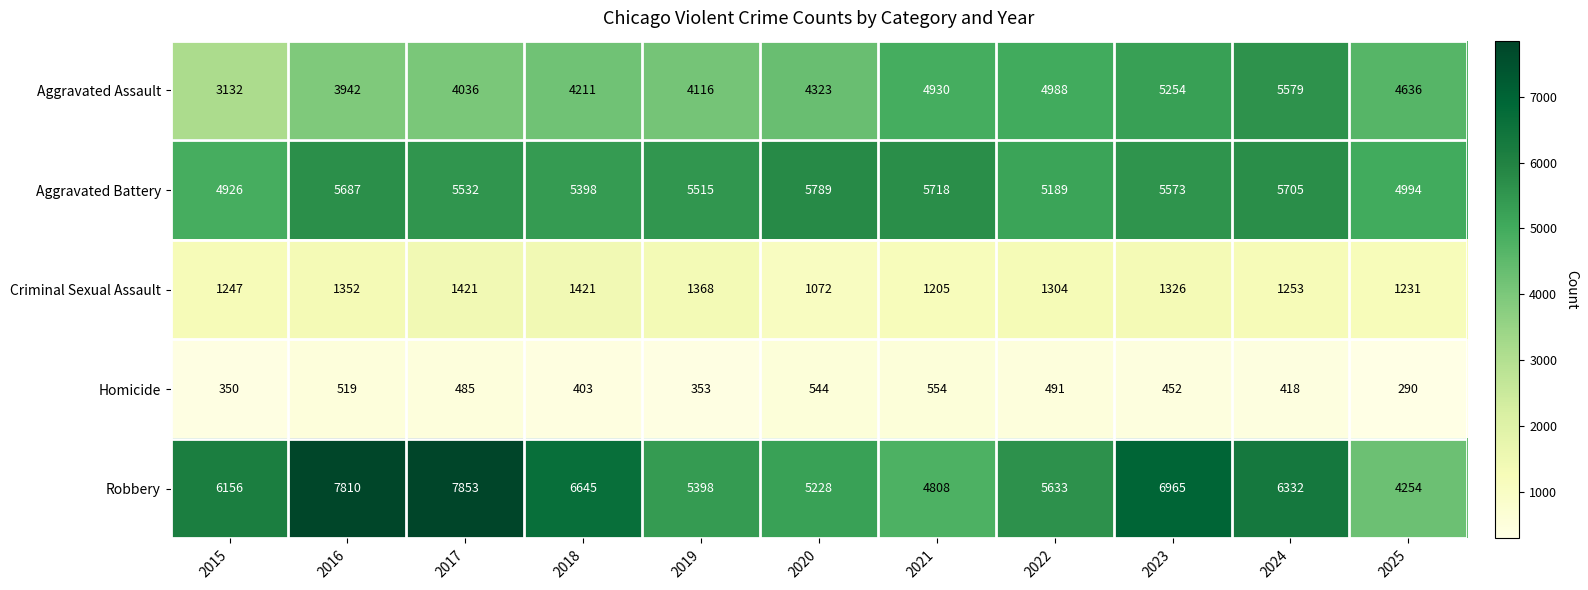

True or false: Robbery has a value of 2921 at 2015.

False